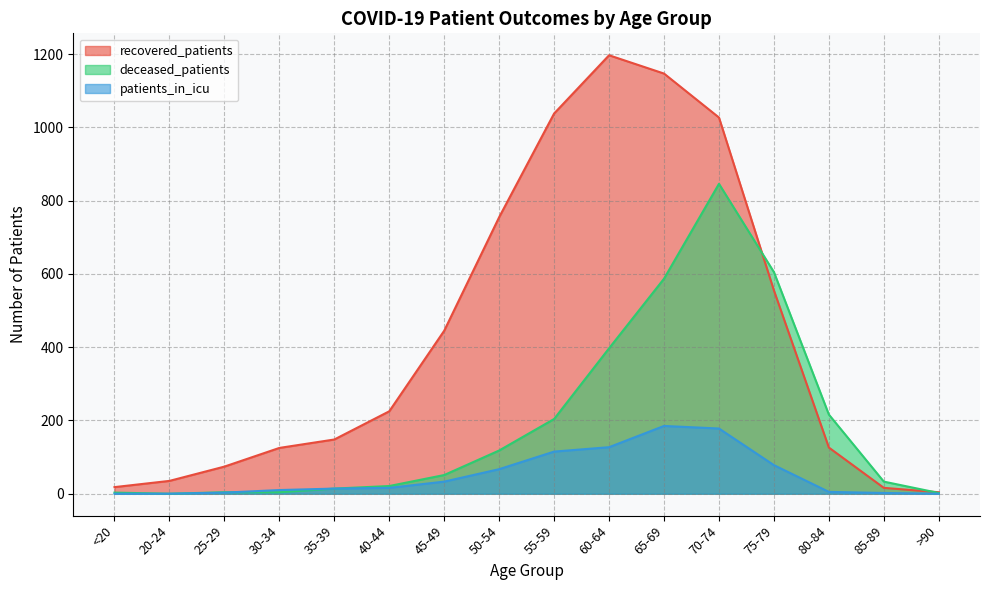

What is the minimum value for recovered_patients?

4